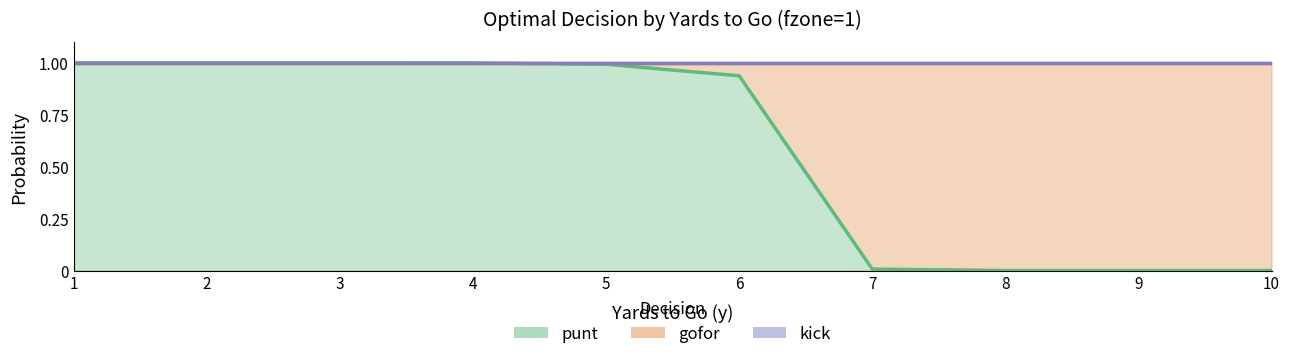

Reading left to right, extract all data points from this chart.

punt: 1=1.0	2=1.0	3=1.0	4=1.0	5=1.0	6=0.9	7=0.0	8=0.0	9=0.0	10=0.0
gofor: 1=0.0	2=0.0	3=0.0	4=0.0	5=0.0	6=0.1	7=1.0	8=1.0	9=1.0	10=1.0
kick: 1=0.0	2=0.0	3=0.0	4=0.0	5=0.0	6=0.0	7=0.0	8=0.0	9=0.0	10=0.0